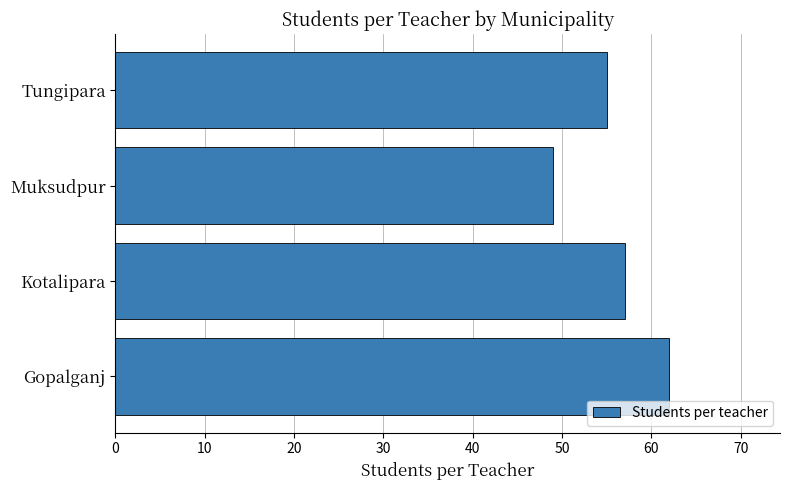

Reading bottom to top, what are all the values shown in this chart?

62	57	49	55